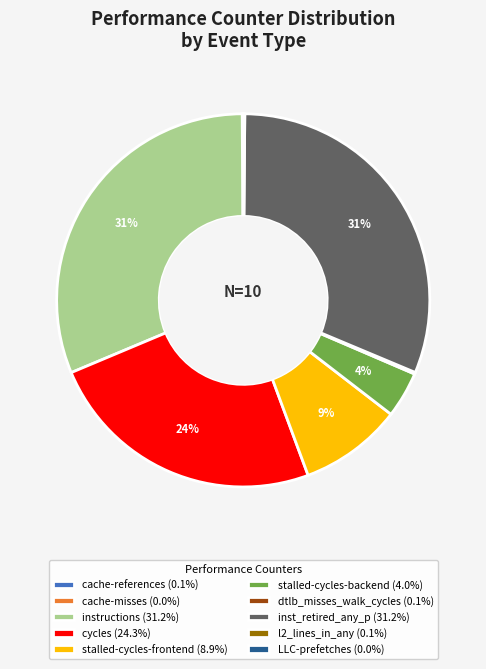

Does inst_retired_any_p represent more than half of the total?

No